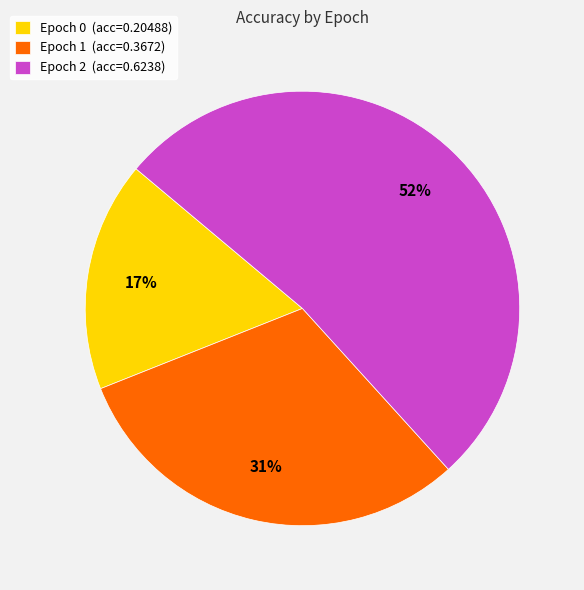

To the nearest percent, what portion does Epoch 1 represent?

31%